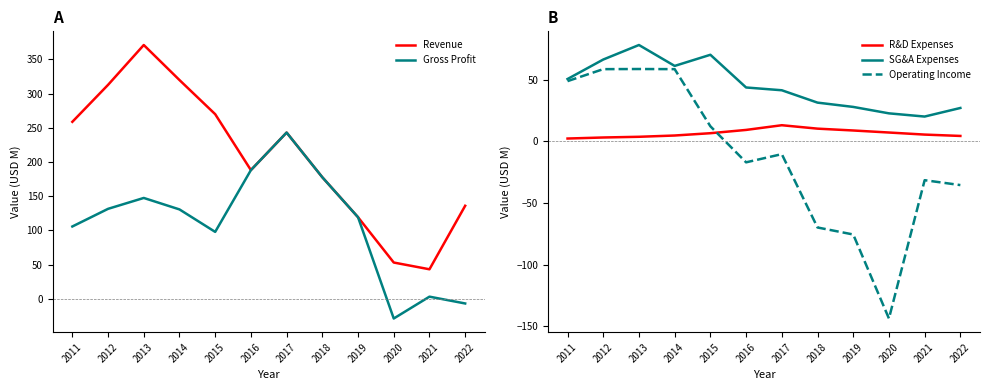

At which label does Gross Profit first exceed 130?

2012